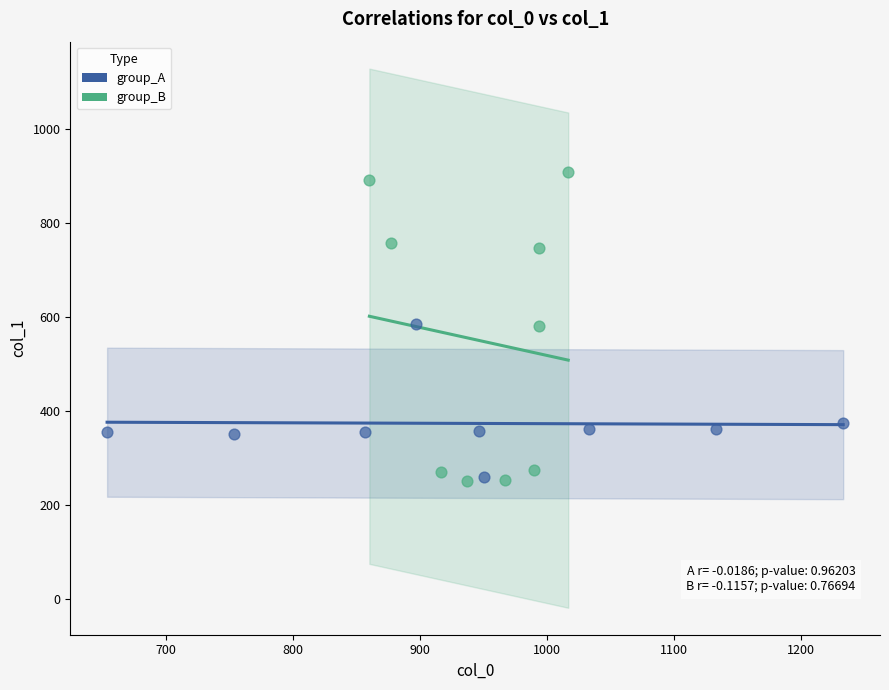

Which series reaches the maximum Y coordinate?

group_B